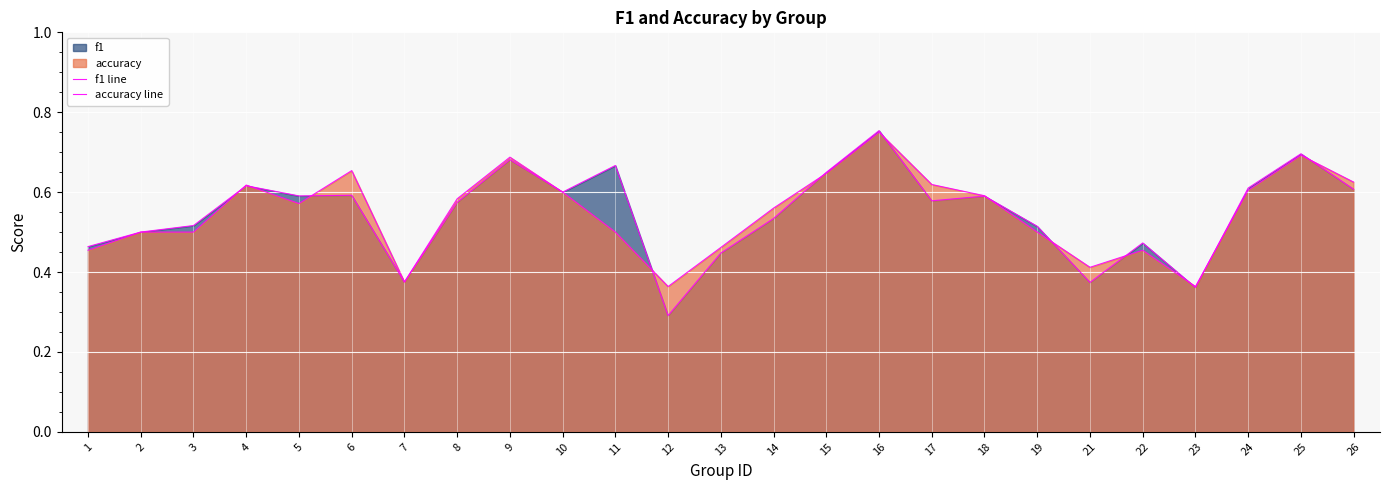

How many intersections are there between accuracy line and f1 line?

12